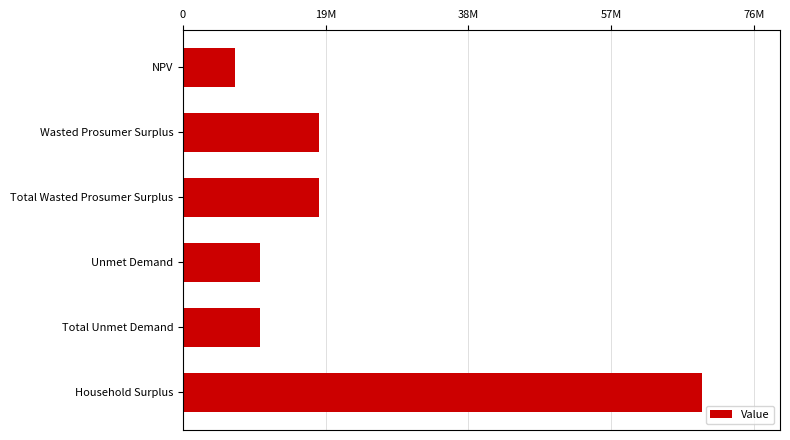

Are the bars horizontal?

Yes